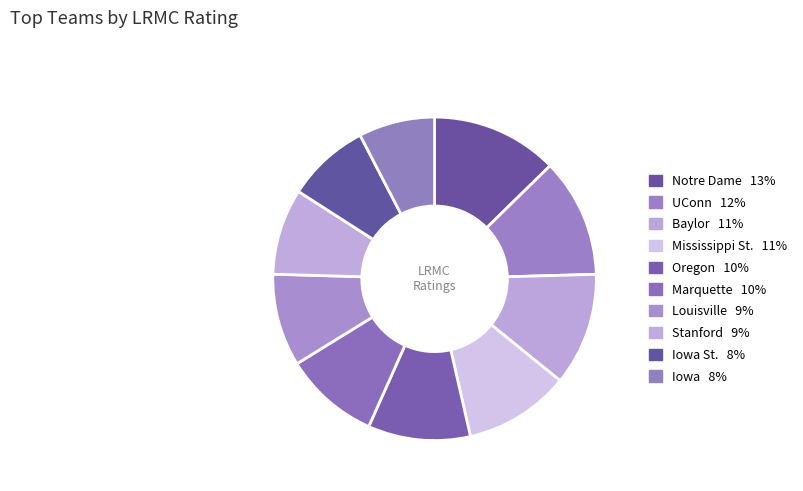

Count the number of slices in the pie.

10